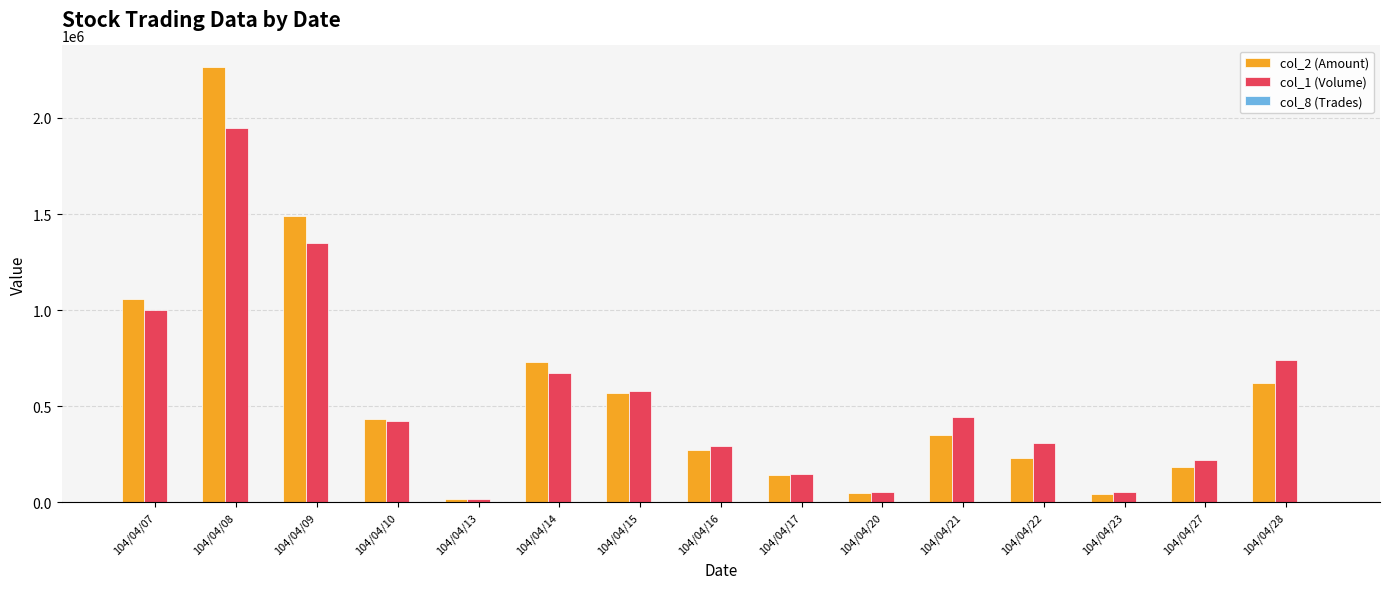

At which category is the sum across all series the highest?

104/04/08